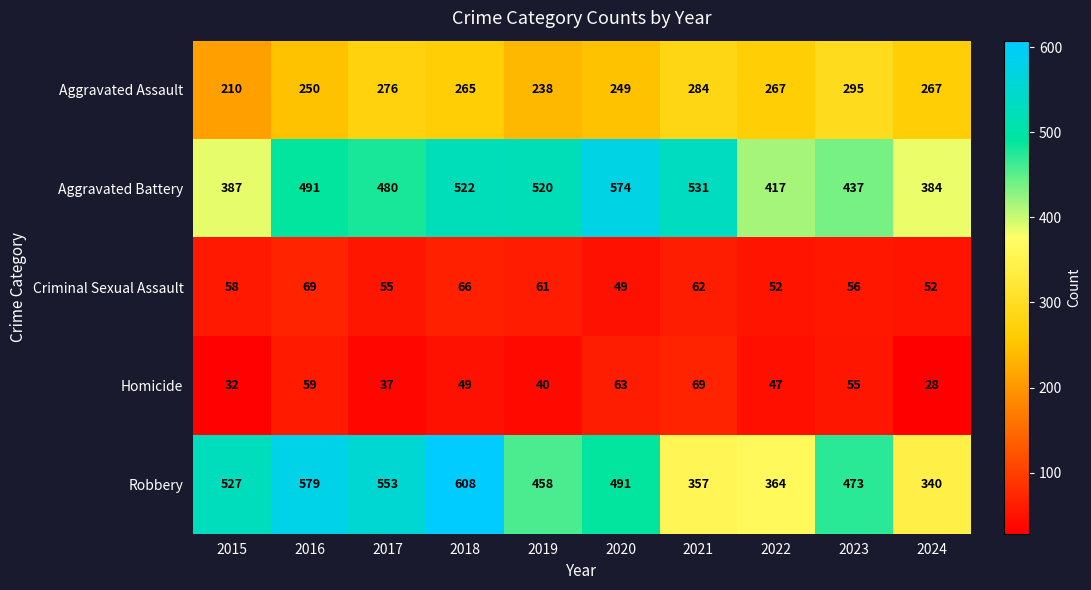

True or false: Homicide has a value of 41 at 2021.

False